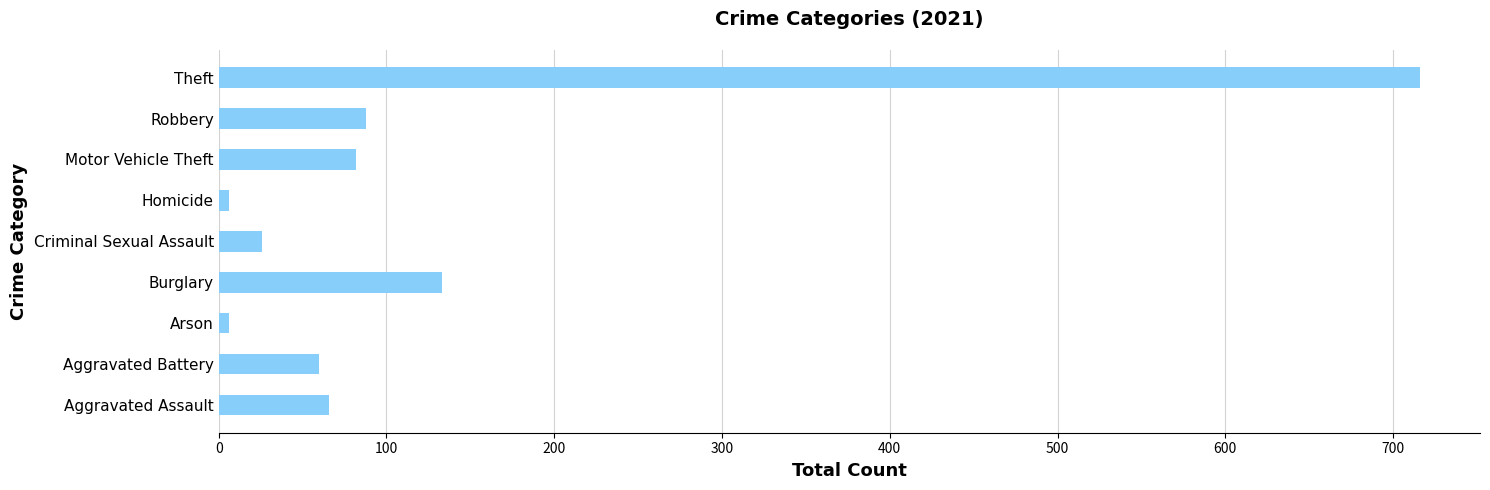

Between Robbery and Aggravated Battery, which is larger?

Robbery